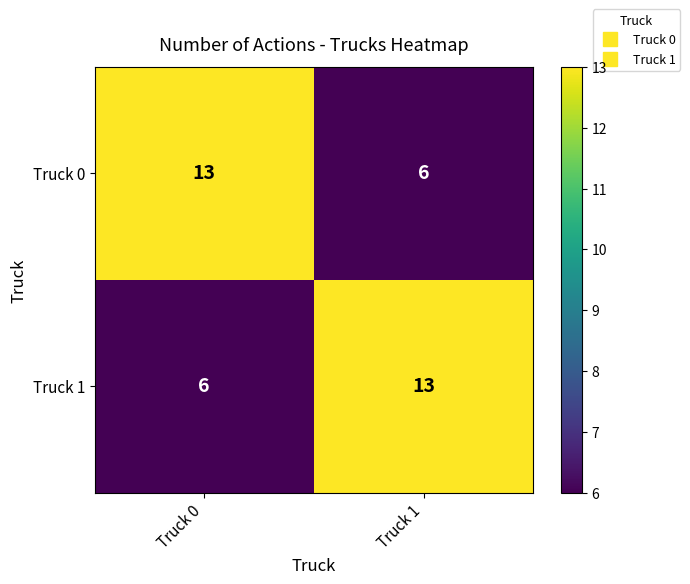

The Truck 0 series shows 1 at Truck 1. True or false?

False